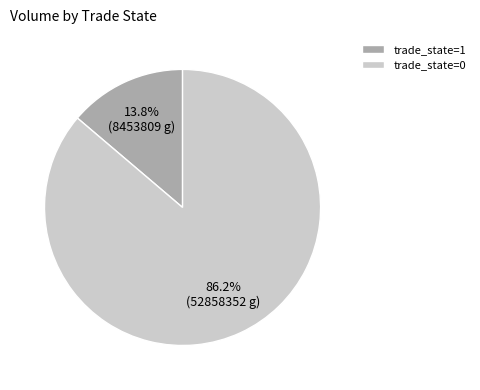

Is the sum of trade_state=1 and trade_state=0 greater than half?

Yes